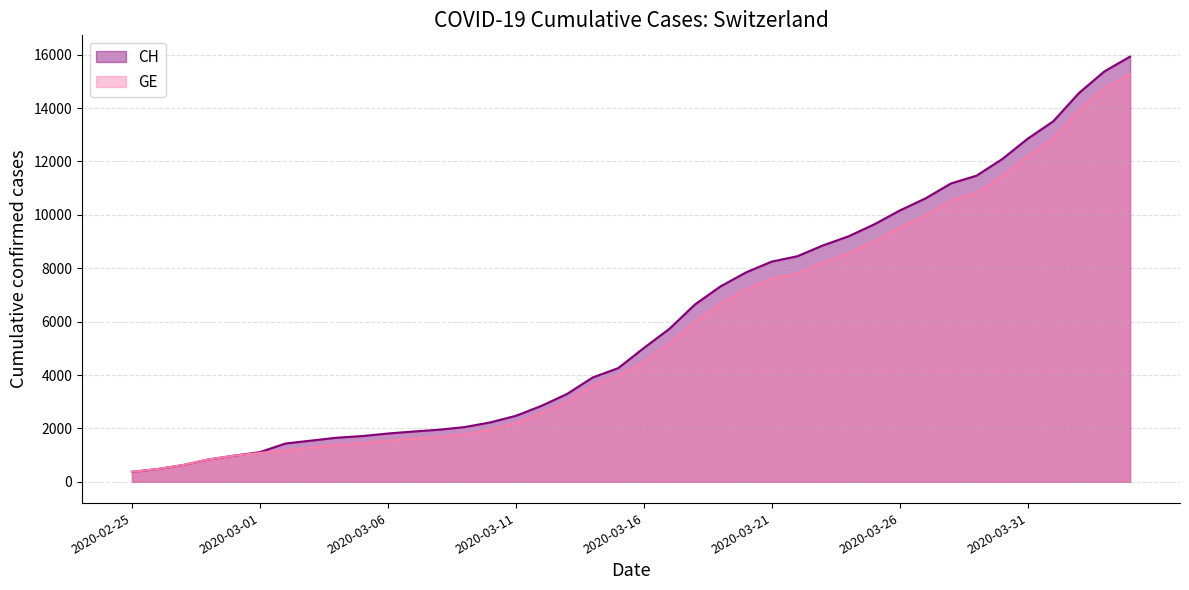

How many categories are shown in the chart?

40